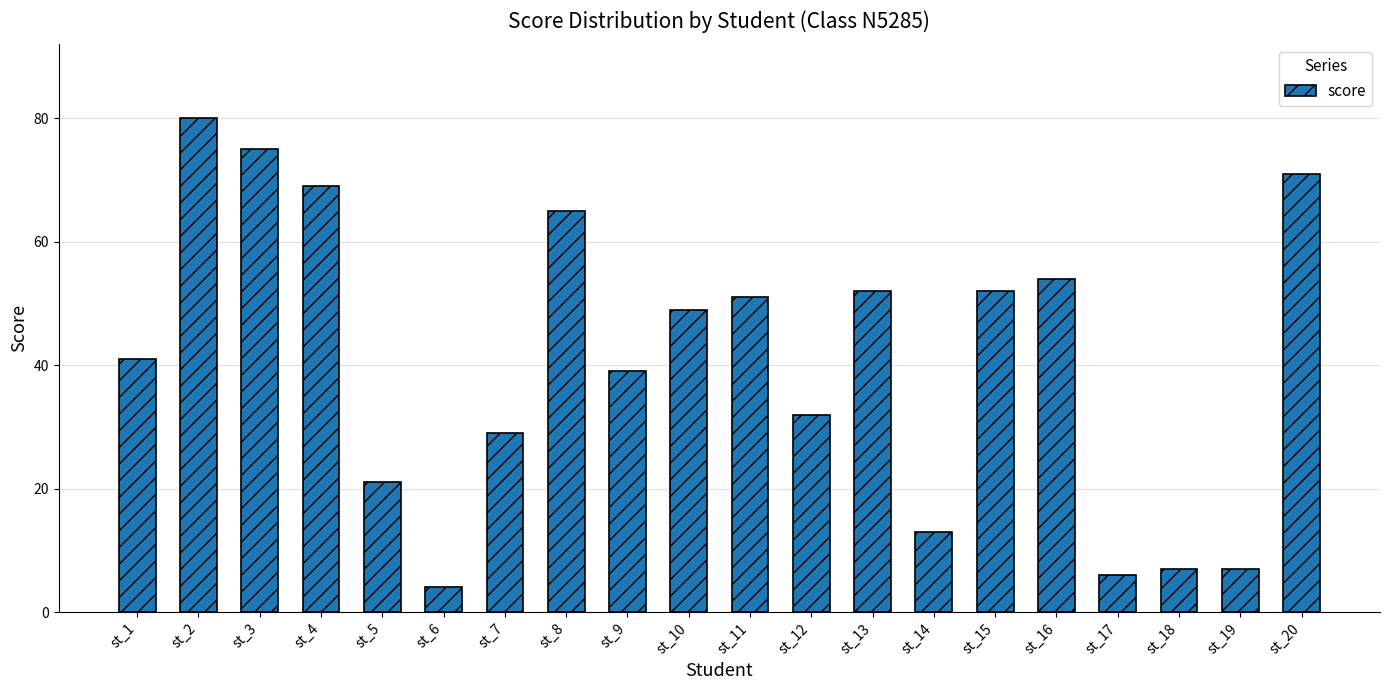

Is it true that the value at st_5 is 35?

False